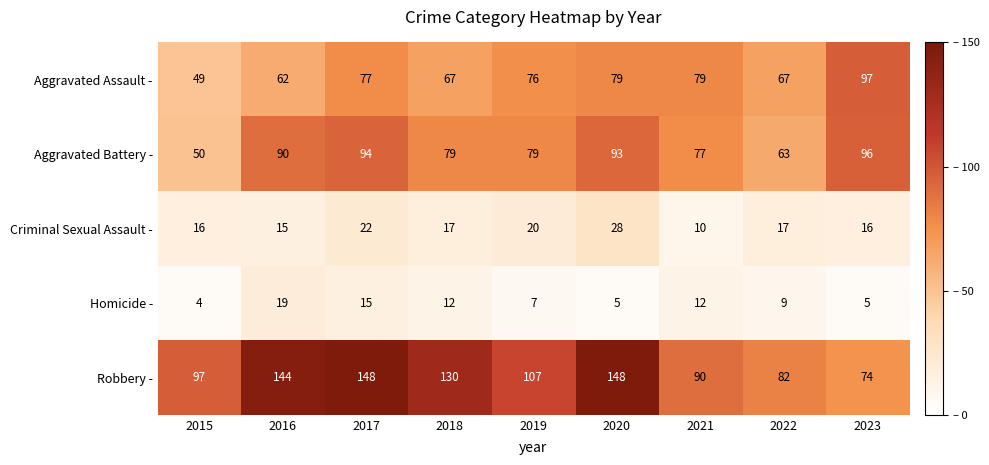

The value of Aggravated Assault - at 2015 is 23. True or false?

False